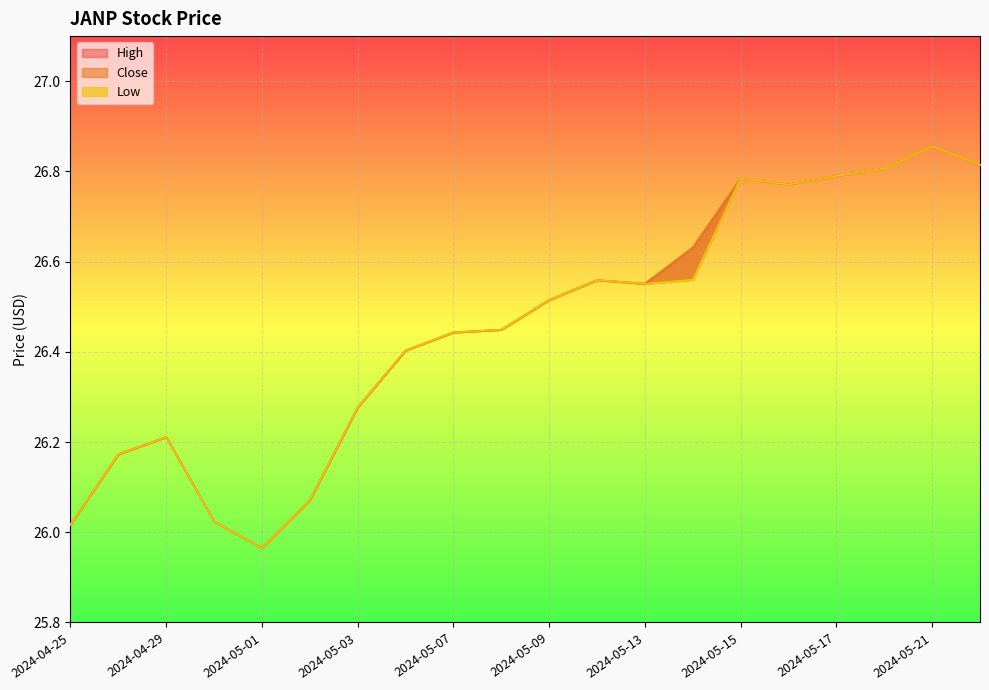

Between 2024-05-03 and 2024-05-14, which is larger?

2024-05-14